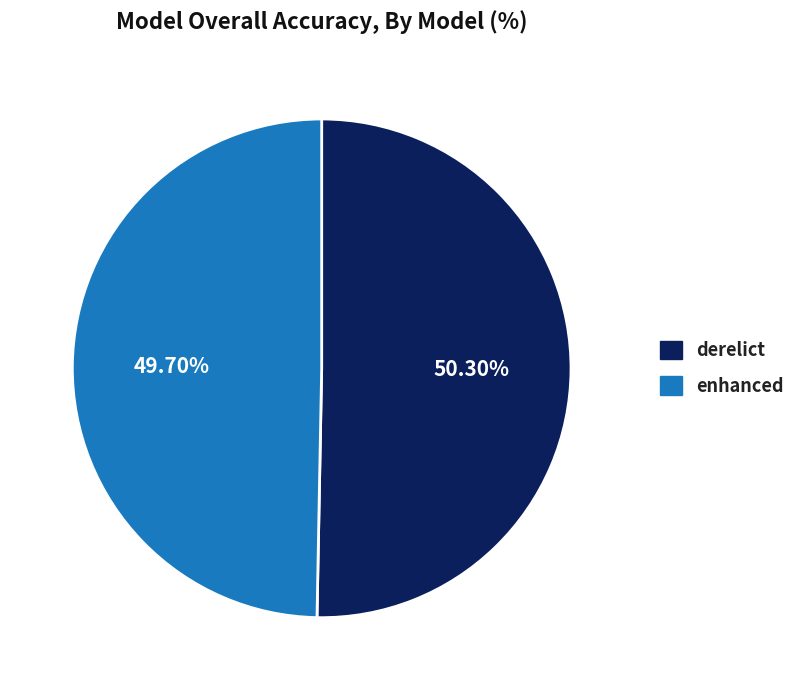

Between enhanced and derelict, which is larger?

derelict